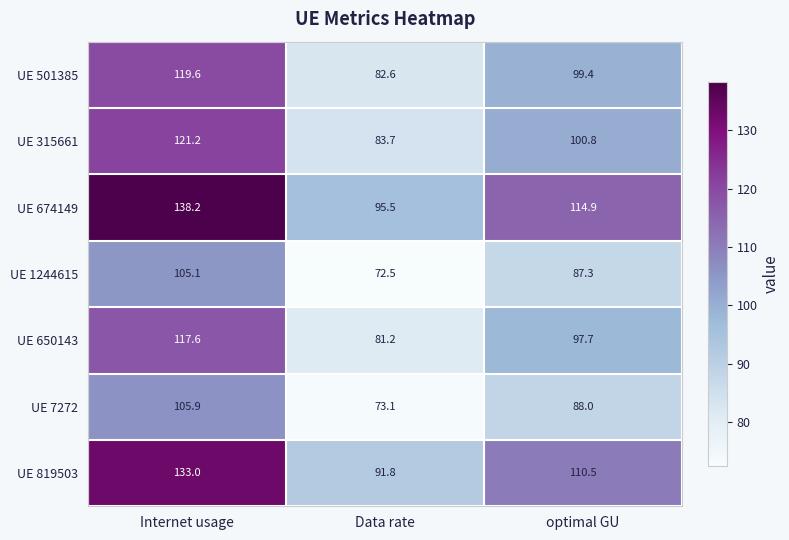

Rank the series at optimal GU from lowest to highest value.

UE 1244615, UE 7272, UE 650143, UE 501385, UE 315661, UE 819503, UE 674149